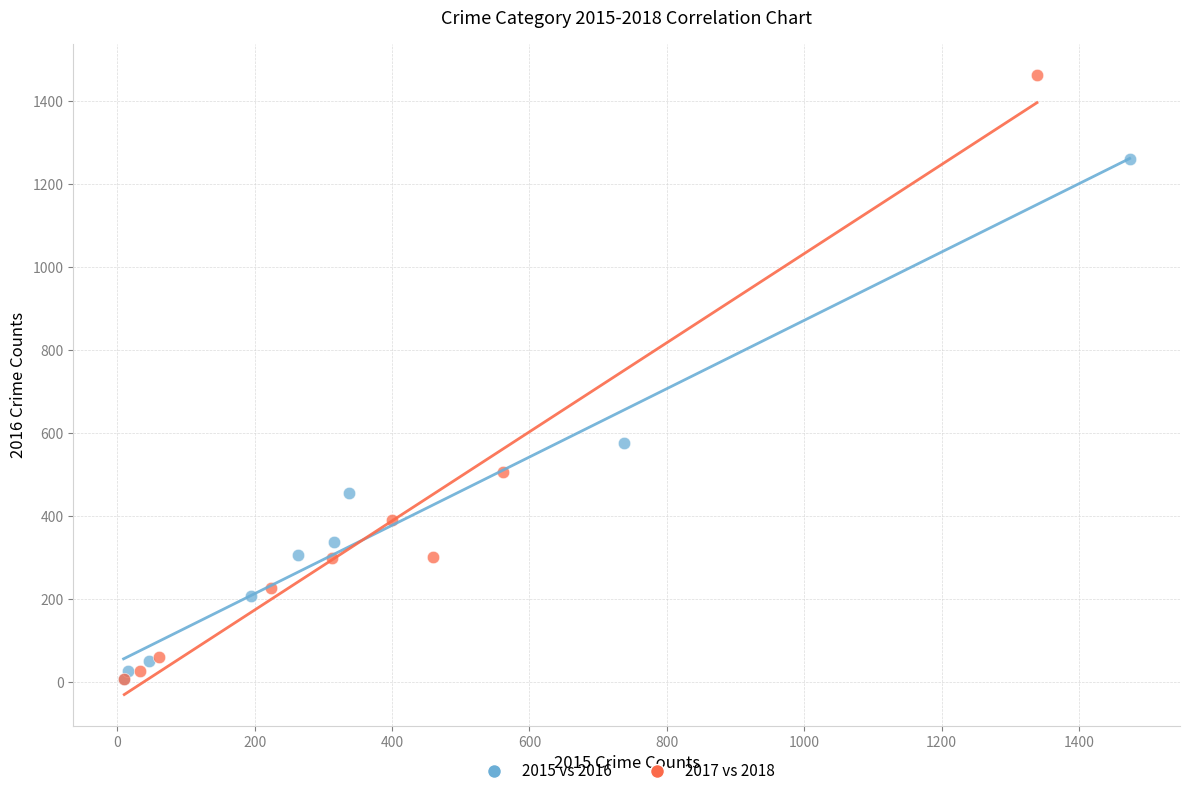

Which series has the widest spread of Y values?

2017 vs 2018